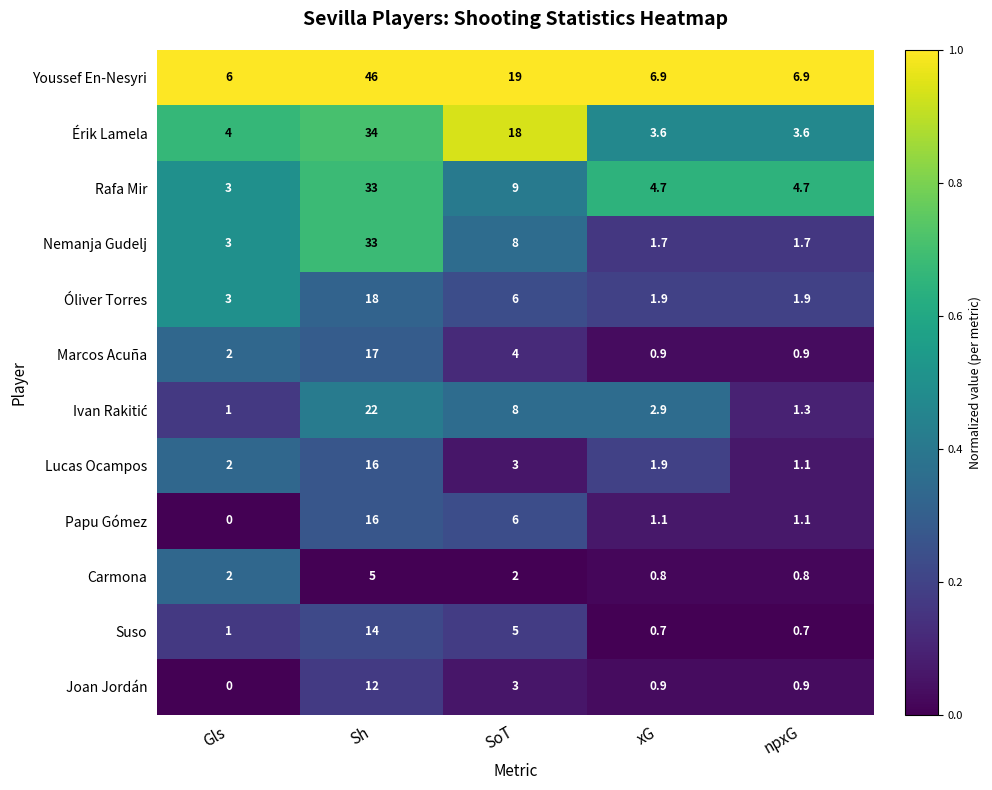

What is the minimum value for Érik Lamela?

3.6